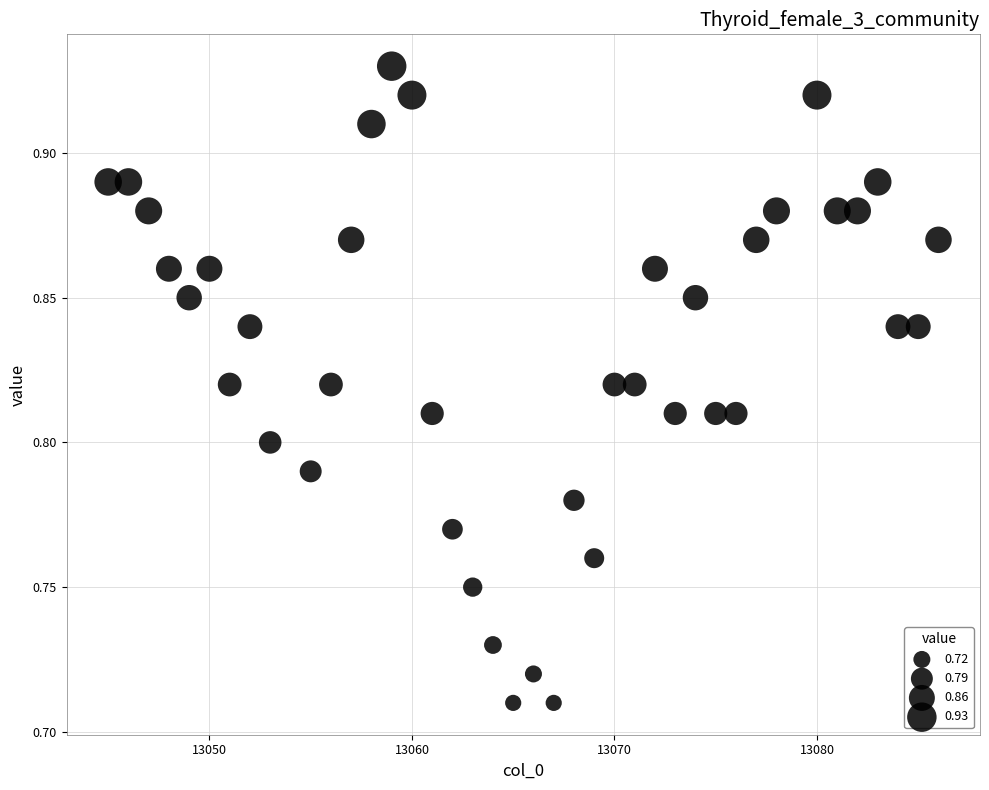

What is the range of X values (max minus min)?

41.0